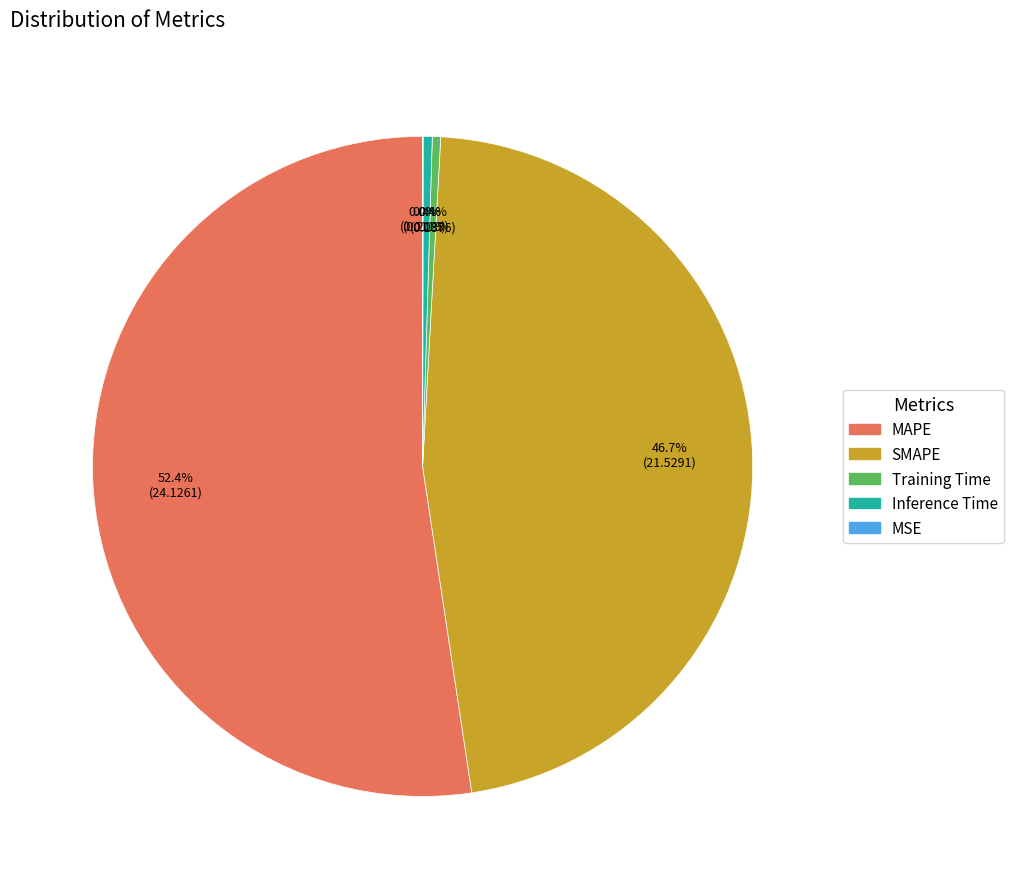

To the nearest percent, what is the difference between the SMAPE and Training Time slice percentages?

46%